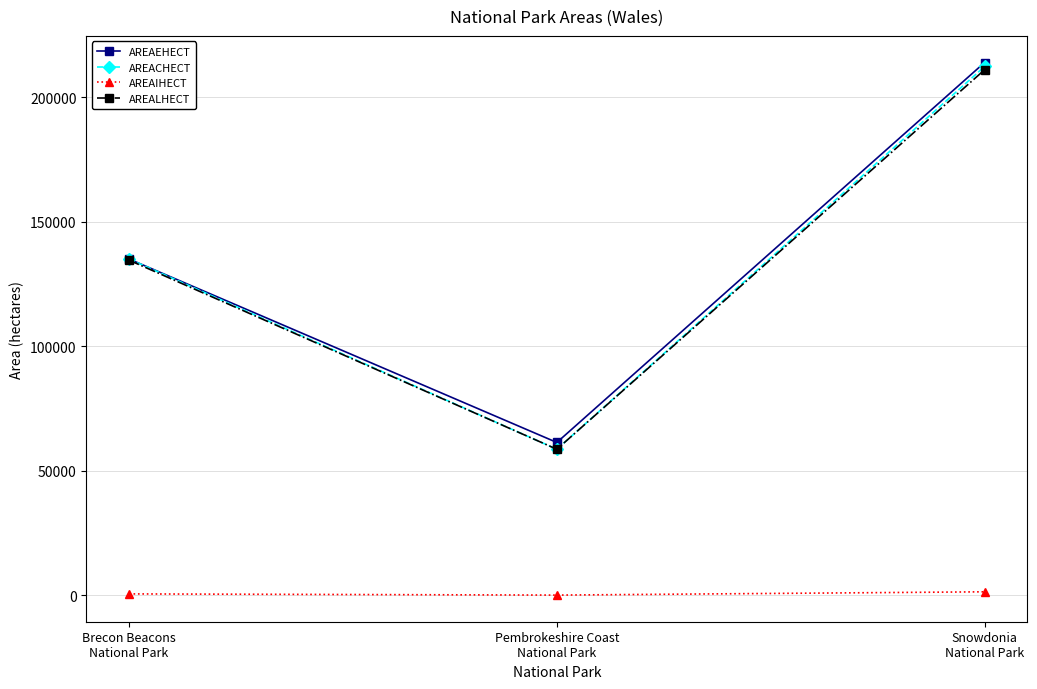

Which category has the lowest value in the AREALHECT series?

Pembrokeshire Coast
National Park